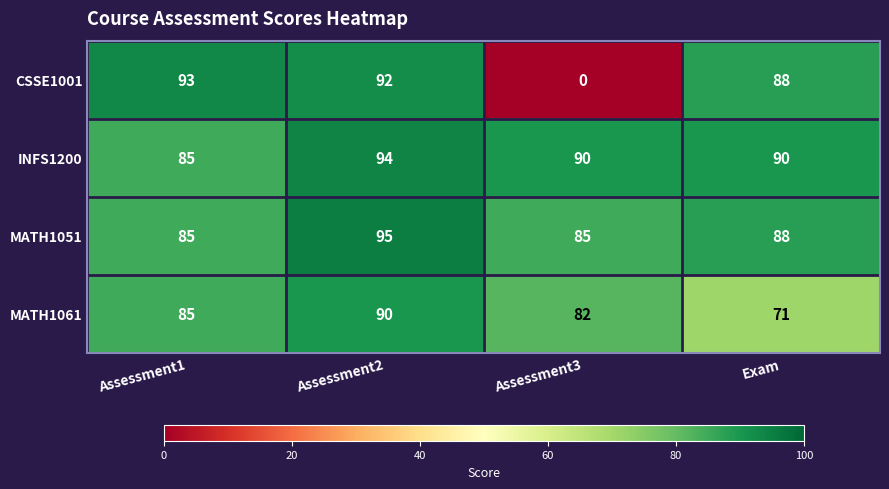

What value does the CSSE1001 series have at Assessment2?

92